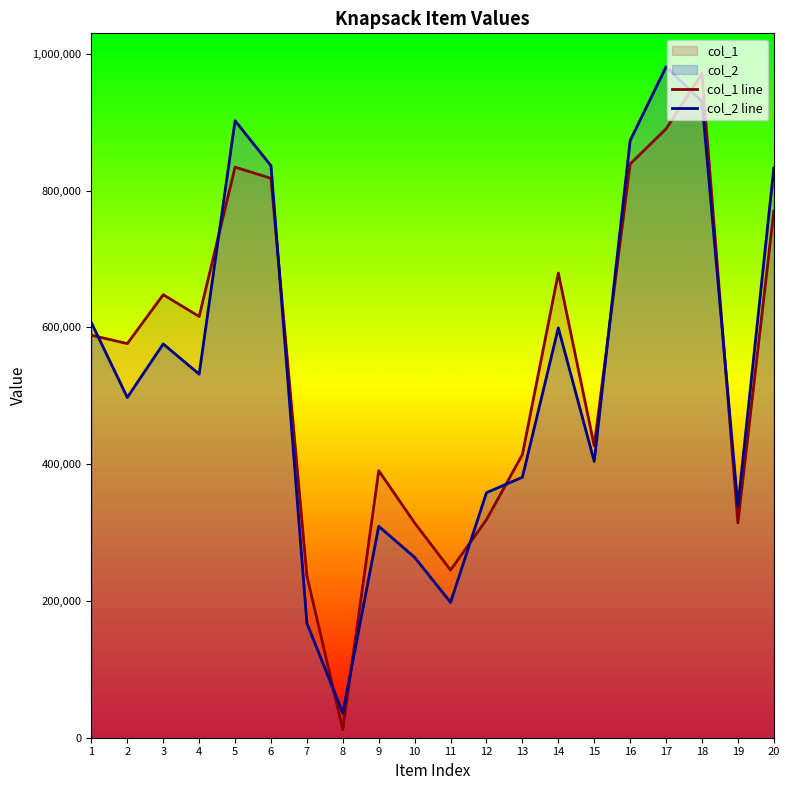

How many data points in col_1 line are above 588630?

9